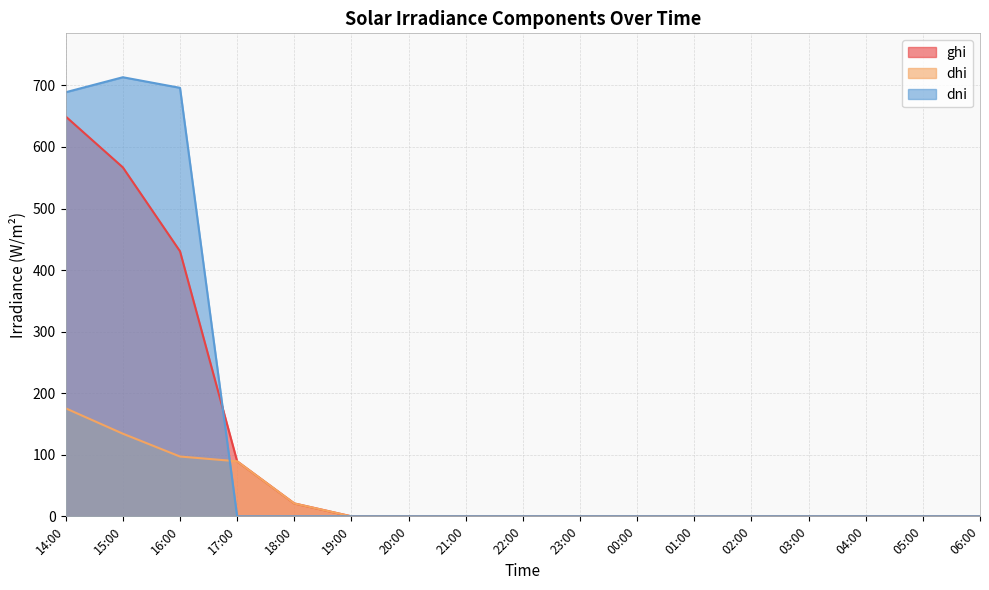

At which label does dni reach its minimum?

17:00